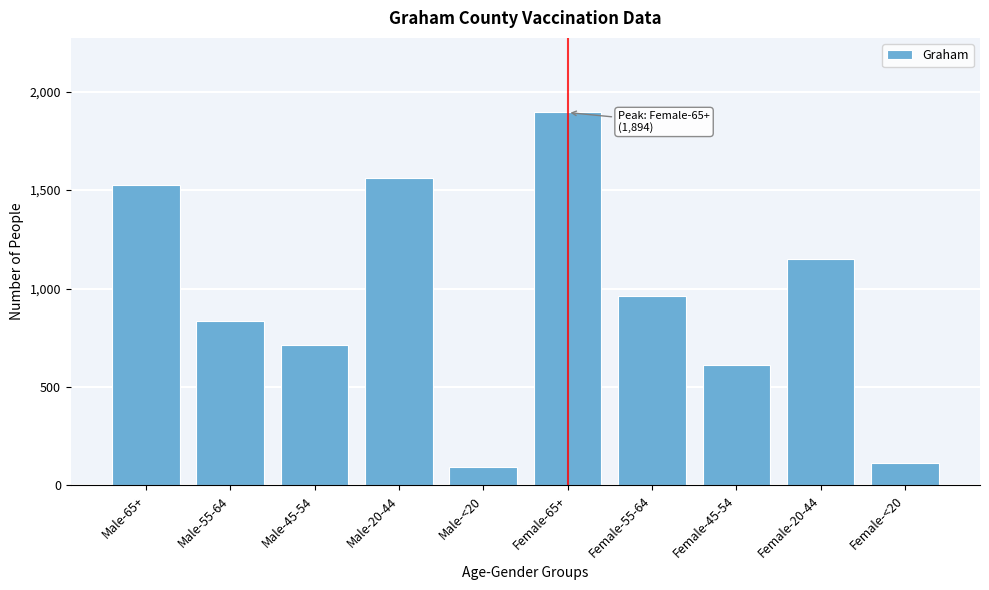

Reading right to left, transcribe all the data shown in this chart.

Female-<20=114	Female-20-44=1149	Female-45-54=613	Female-55-64=963	Female-65+=1894	Male-<20=94	Male-20-44=1563	Male-45-54=712	Male-55-64=834	Male-65+=1527